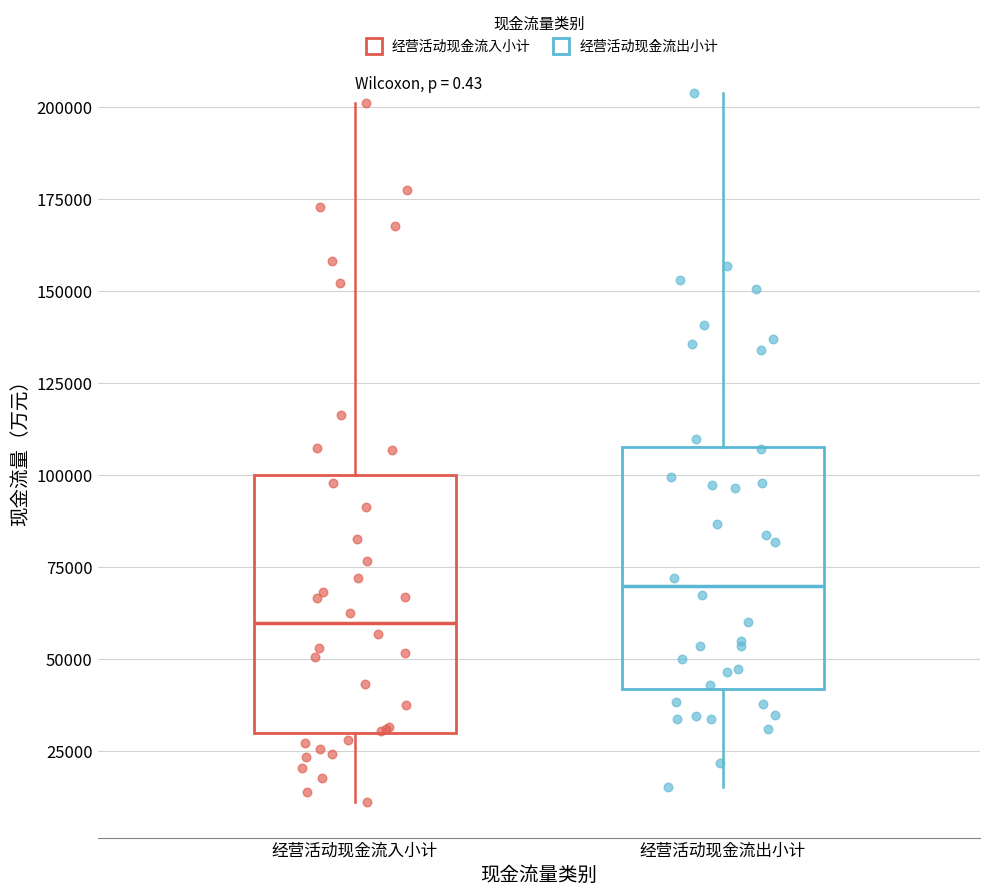

Reading left to right, read every box against the y-axis: the position of its median line, the range the box covers, and the ends of its whiskers. The values are not printed on the chart, so give them approximately, as read against the axis.

经营活动现金流入小计: median 60000, box 30000 to 100000, whiskers 10000 to 200000
经营活动现金流出小计: median 70000, box 40000 to 110000, whiskers 15000 to 205000